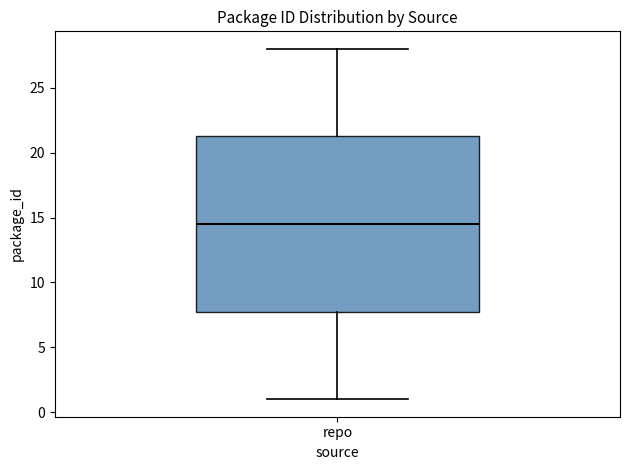

Transcribe this box plot: give where the median line is, the range the box spans, and where the two whiskers end, as read against the y-axis. The values are not printed on the chart, so give them approximately, as read against the axis.

median 14.5, box 8.0 to 21.5, whiskers 1.0 to 28.0